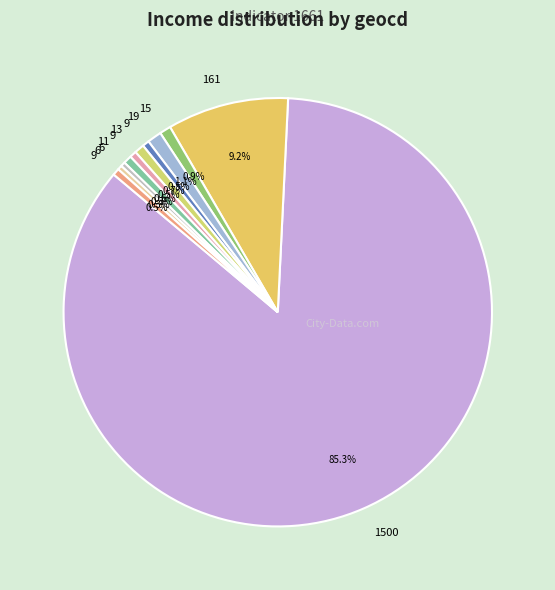

To the nearest percent, what is the difference between the largest and smallest slice percentages?

85%